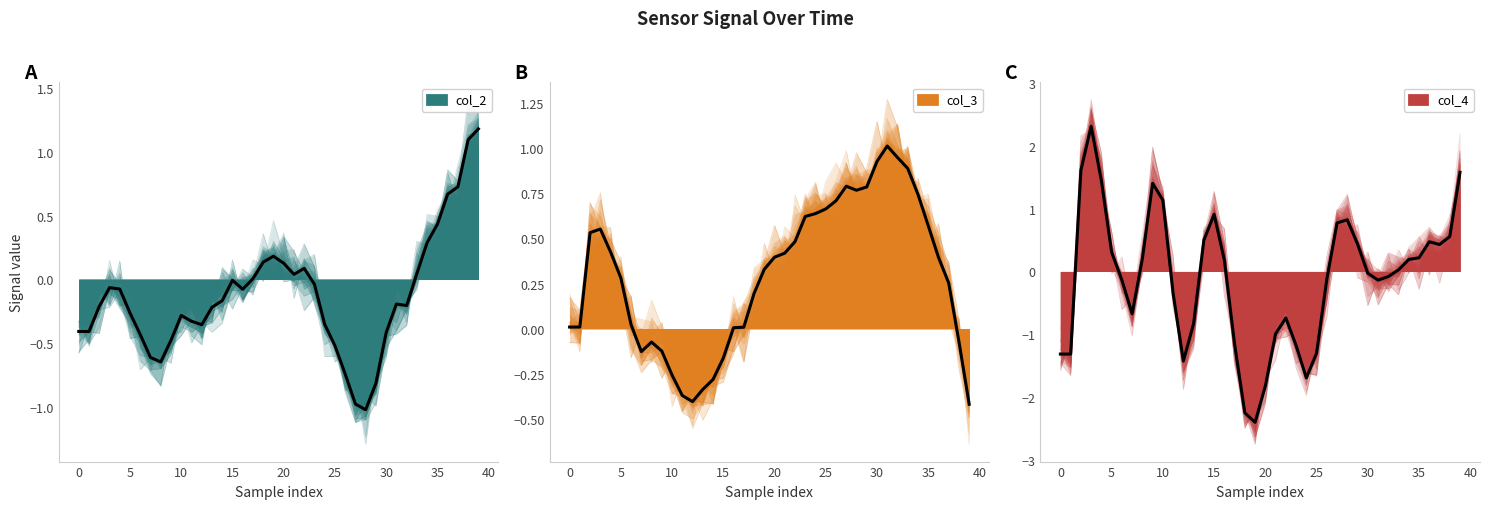

True or false: col_4 has more than 1 interior local peaks.

True